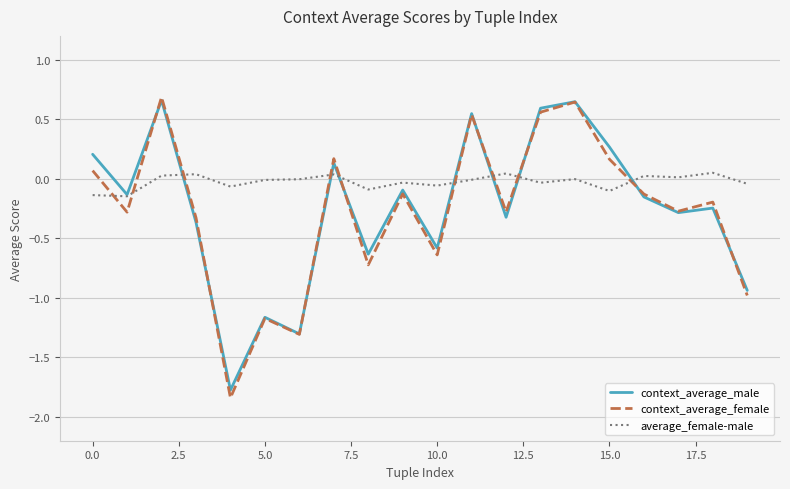

Which series has the largest total across all categories?

average_female-male